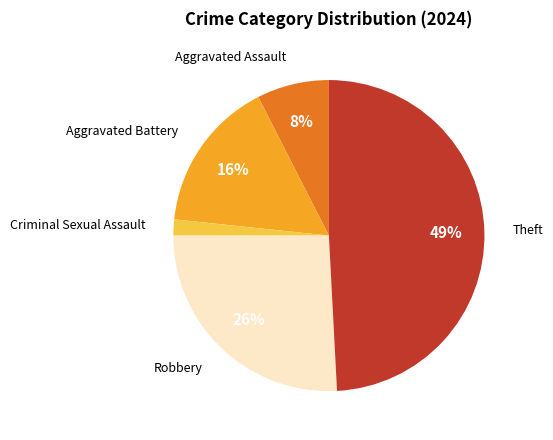

Do Theft and Robbery together represent more than half of the pie?

Yes